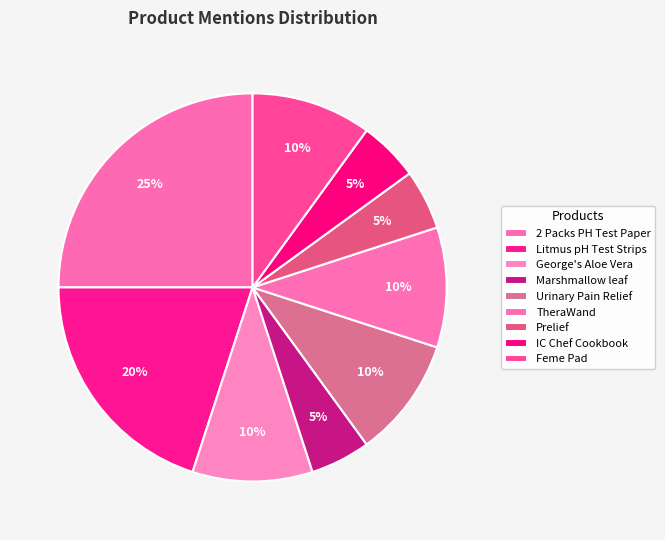

Count the number of slices in the pie.

9